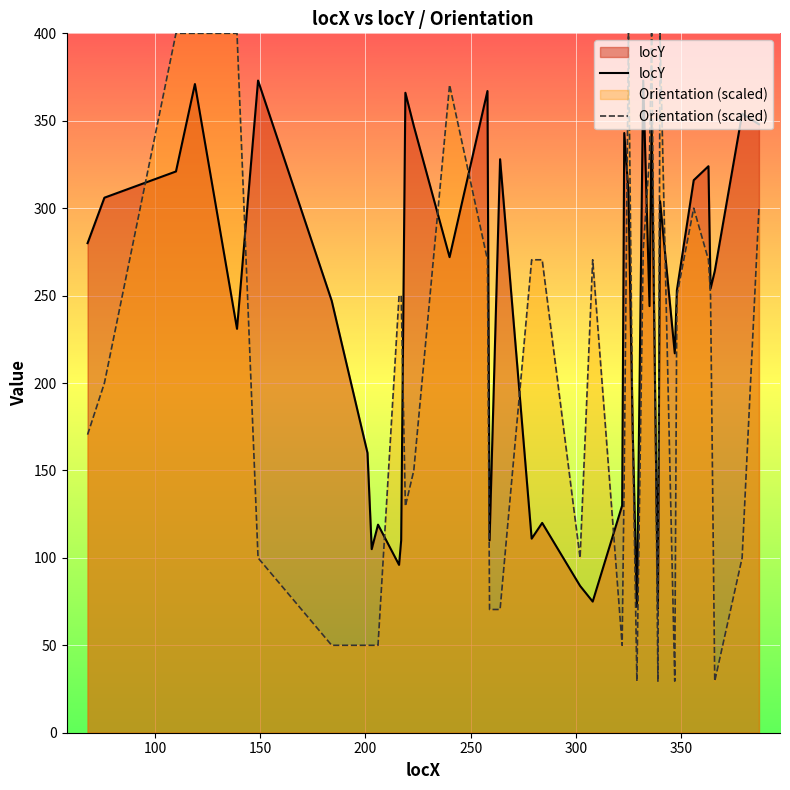

Which series has the largest total across all categories?

locY